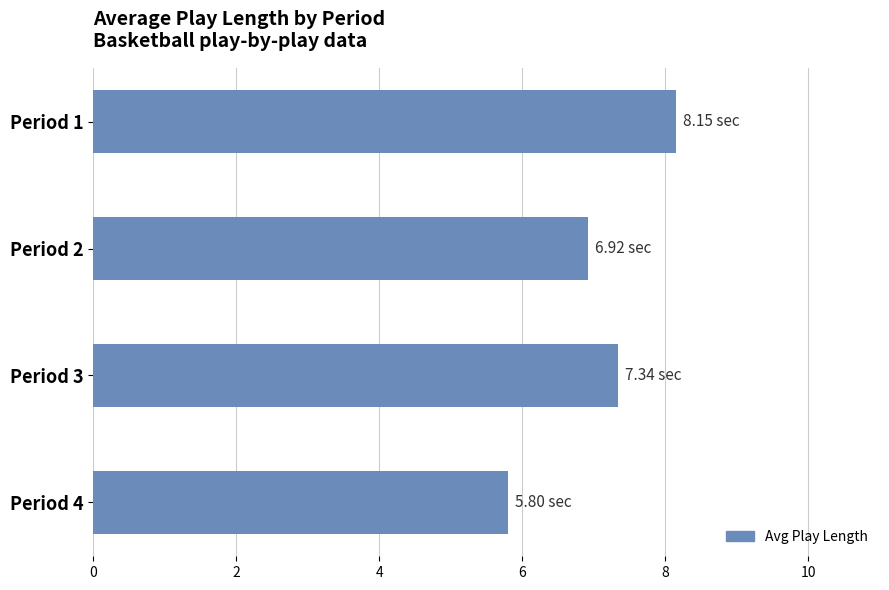

What is the change in value from Period 1 to Period 3?

-0.8